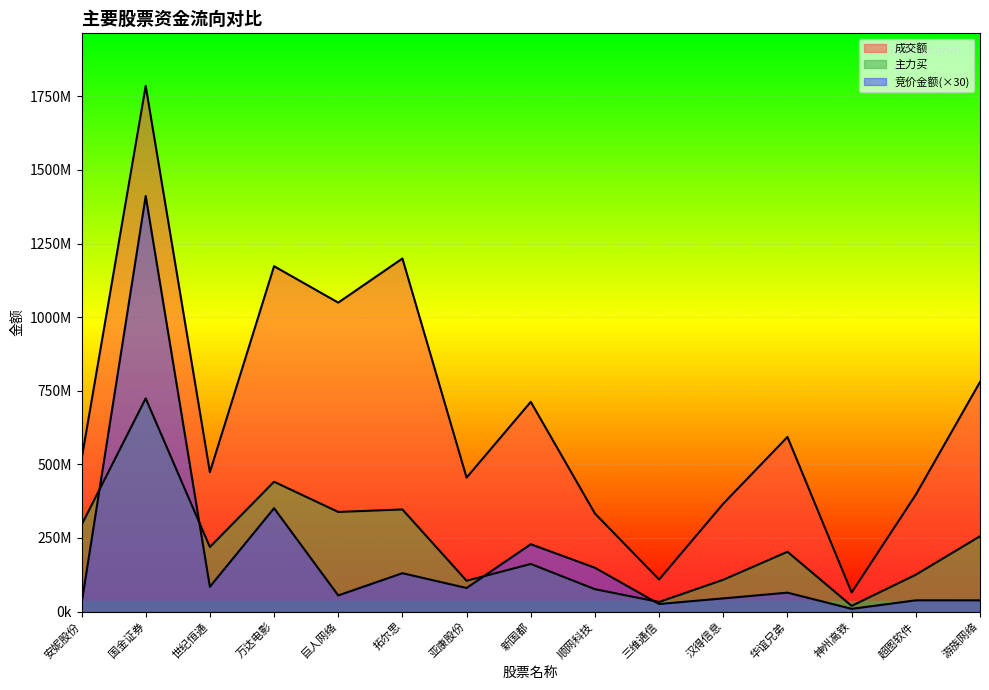

Is it true that 主力买 equals 219213869 at 世纪恒通?

True